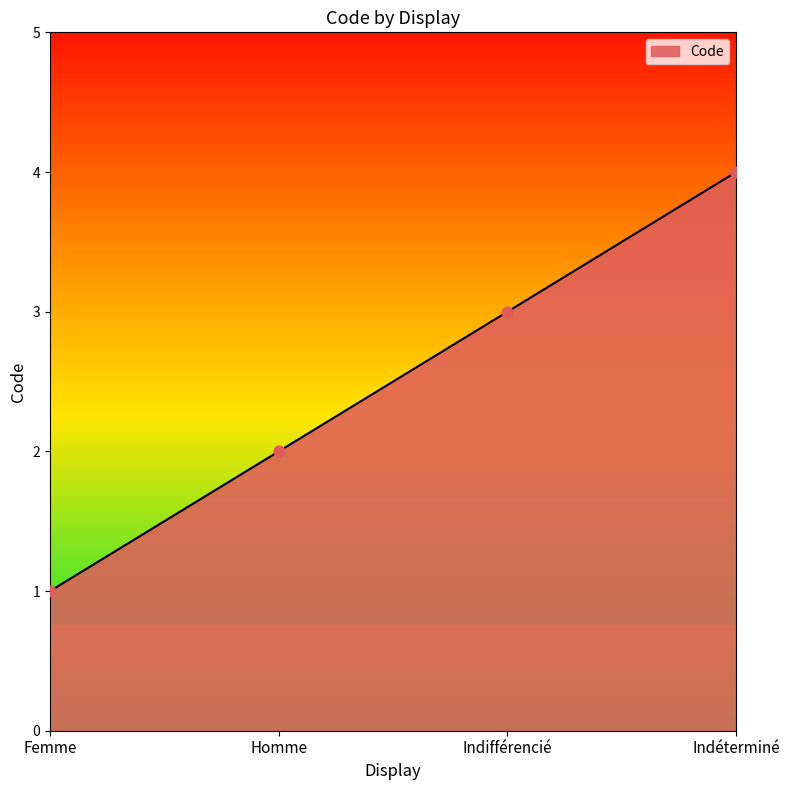

What is the ratio of the value at Indifférencié to the value at Homme?

1.5